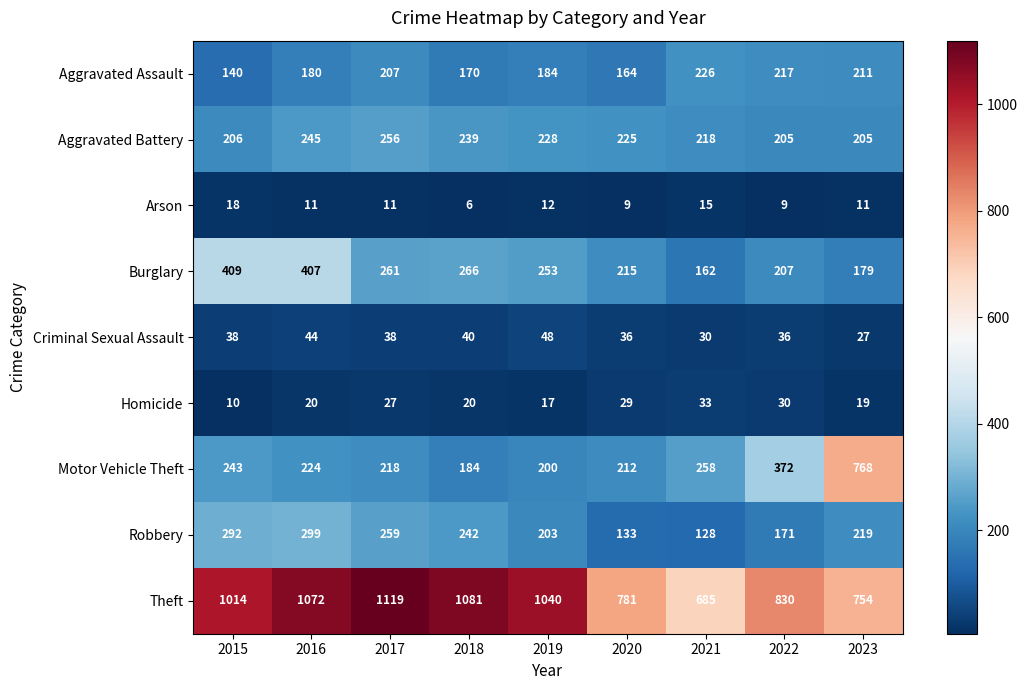

List the series in order of their peak value, highest first.

Theft, Motor Vehicle Theft, Burglary, Robbery, Aggravated Battery, Aggravated Assault, Criminal Sexual Assault, Homicide, Arson